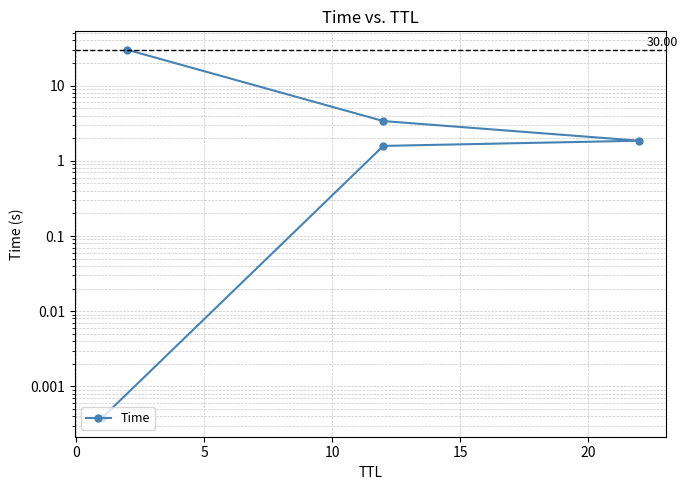

Between 10 and 5, which is larger?

10